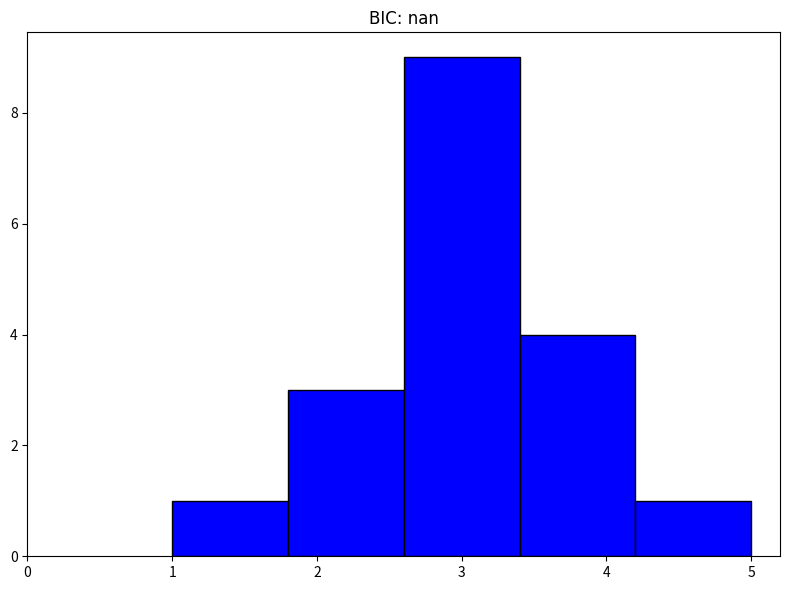

Reading left to right, transcribe this chart: for each bar, give the range it covers on the x-axis and its height. The values are not printed on the chart, so give them approximately, as read against the axis.

1.0 to 1.8: 1
1.8 to 2.6: 3
2.6 to 3.4: 9
3.4 to 4.2: 4
4.2 to 5.0: 1